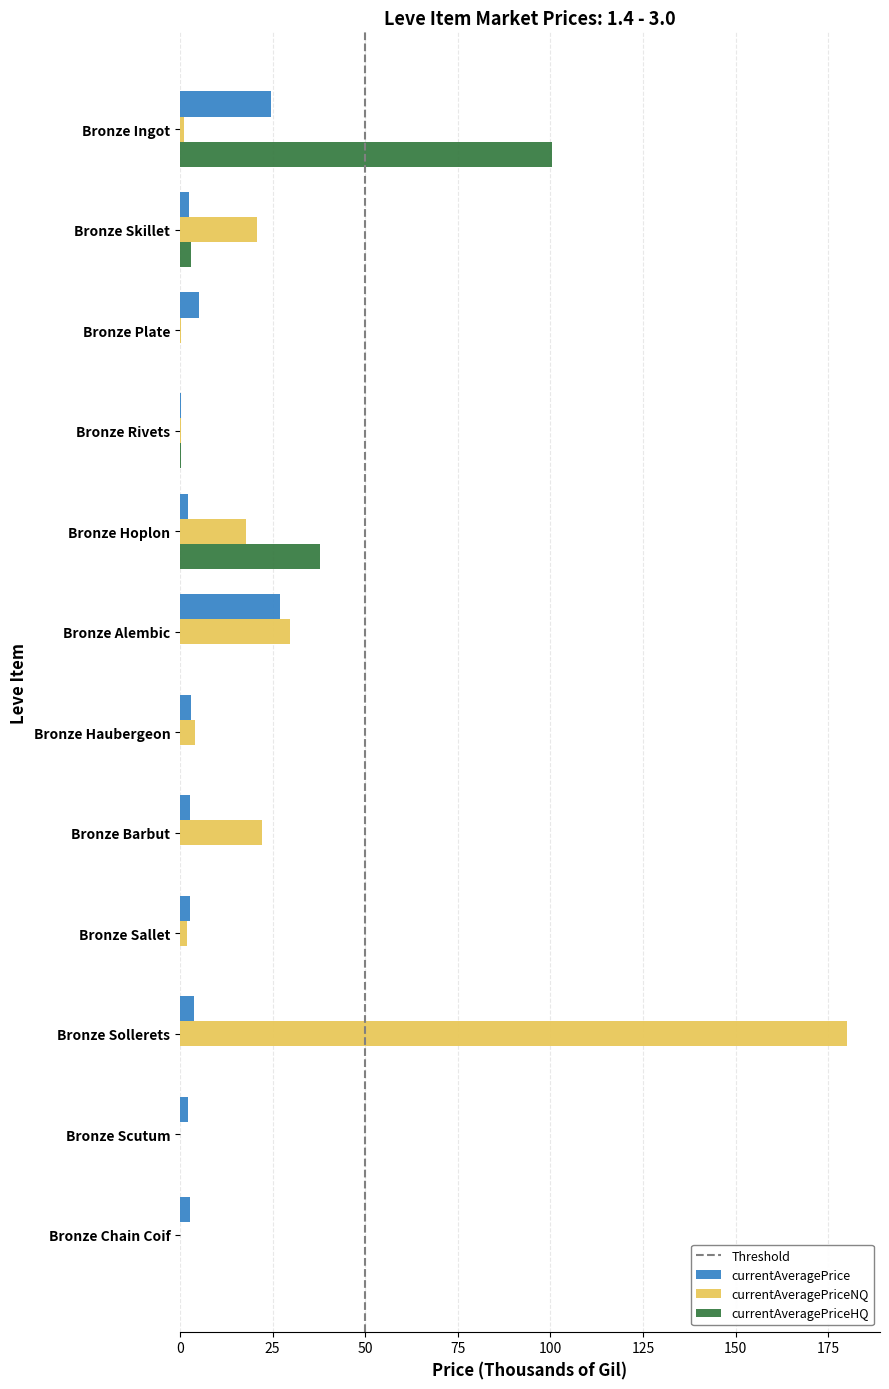

What is the greatest value displayed?

180.0